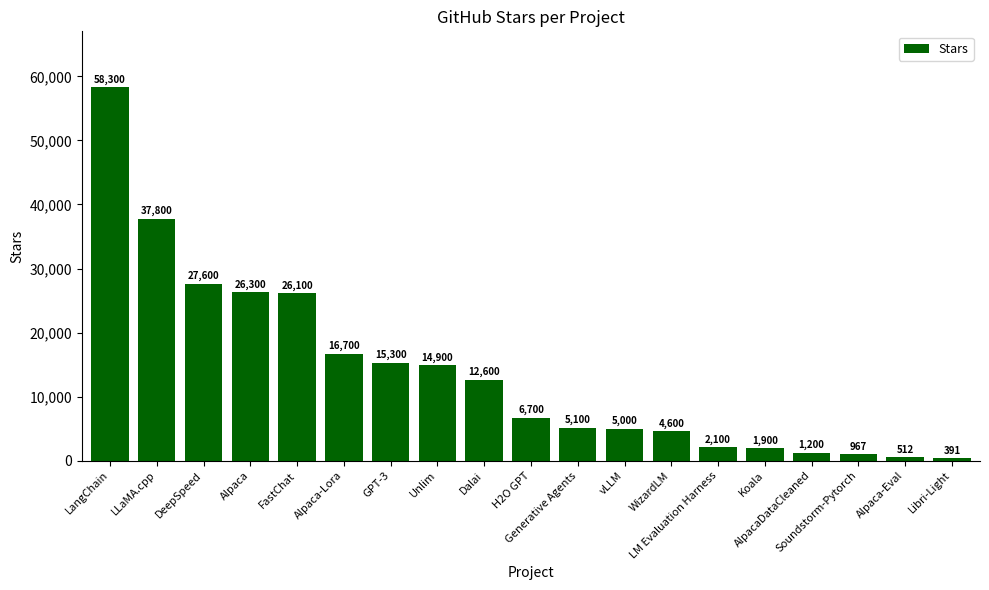

What is the label of the 18th bar from the right?

LLaMA.cpp